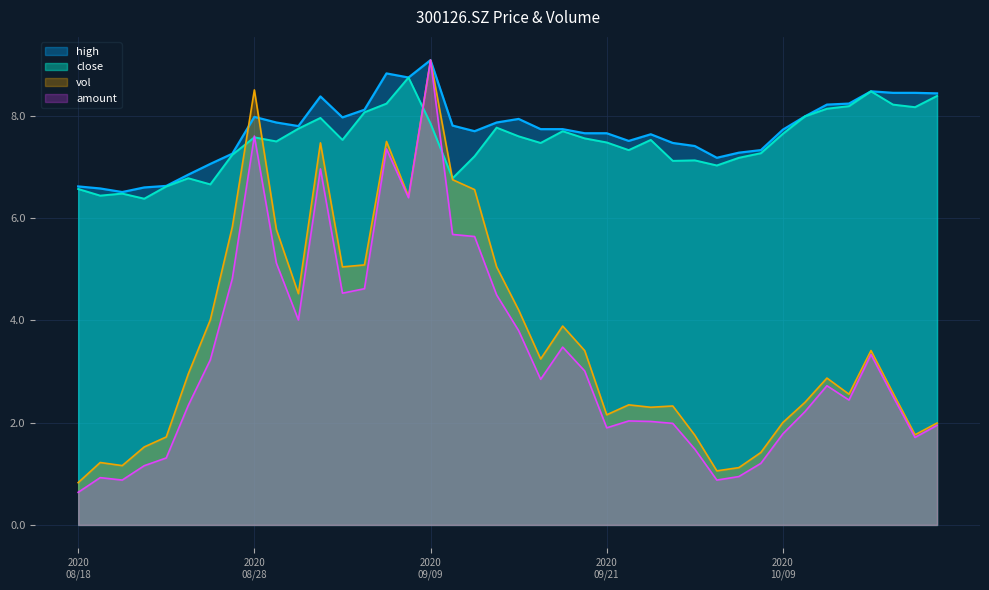

What is the lowest value of the close series?

6.4